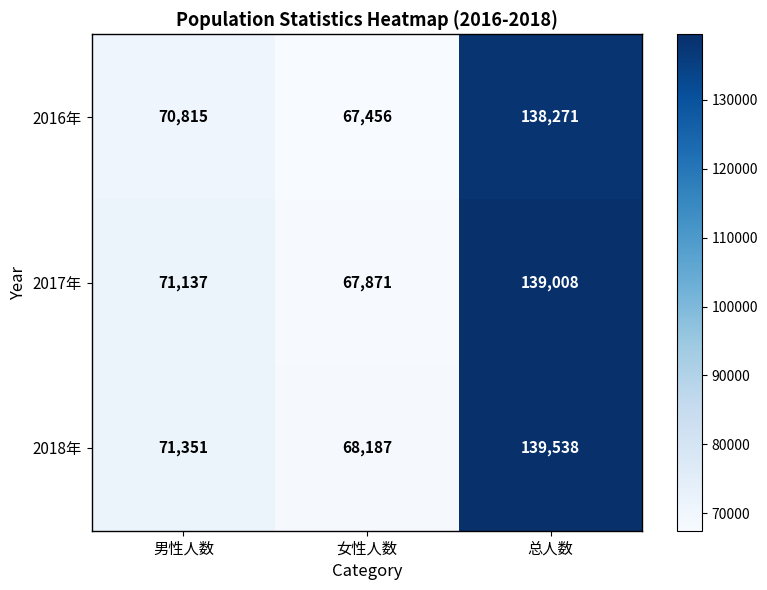

How many distinct data groups are displayed?

3